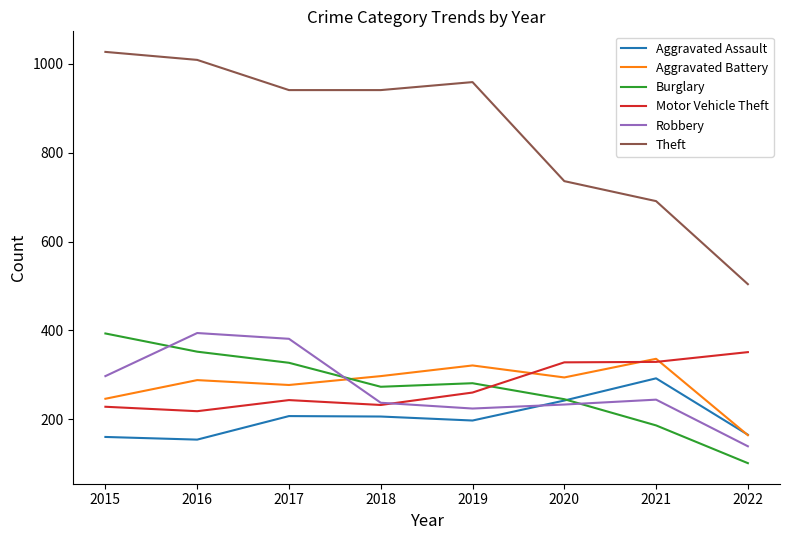

True or false: Robbery and Theft intersect in this chart.

False